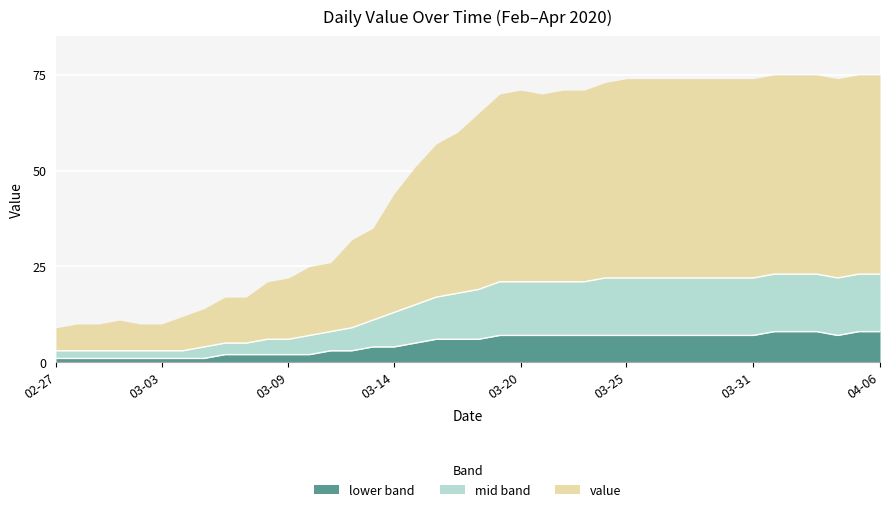

What are all the series names shown in the legend?

lower band, mid band, value